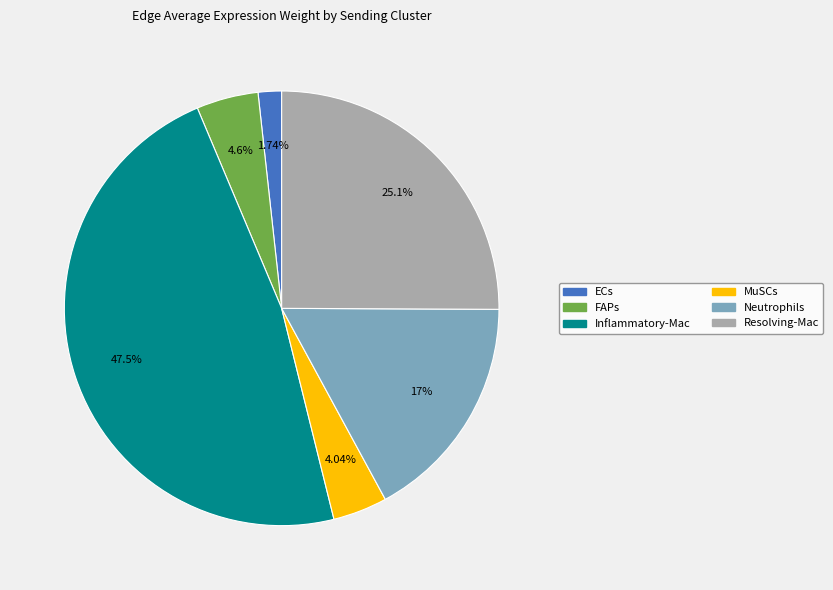

Does any single category account for the majority?

No